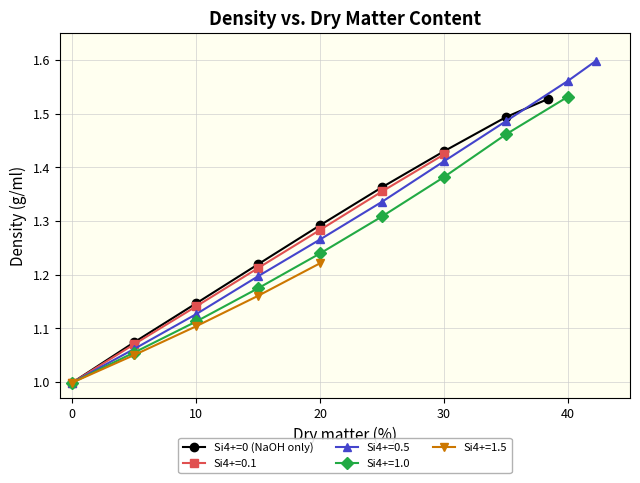

Is it true that Si4+=0 (NaOH only) equals 1.0 at 0?

True